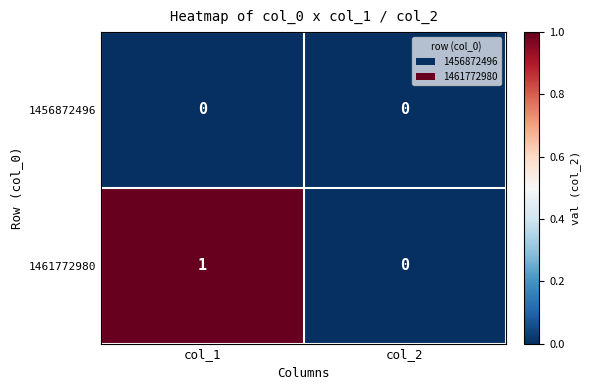

Which series changed the most between col_1 and col_2?

1461772980